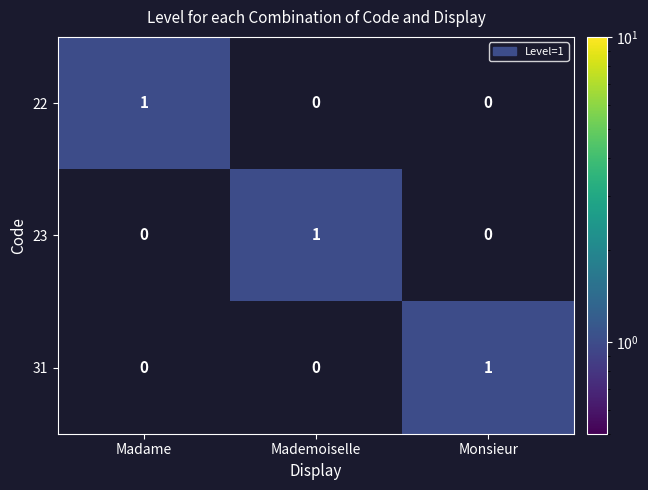

Reading right to left, extract all data points from this chart.

22: Monsieur=0	Mademoiselle=0	Madame=1
23: Monsieur=0	Mademoiselle=1	Madame=0
31: Monsieur=1	Mademoiselle=0	Madame=0